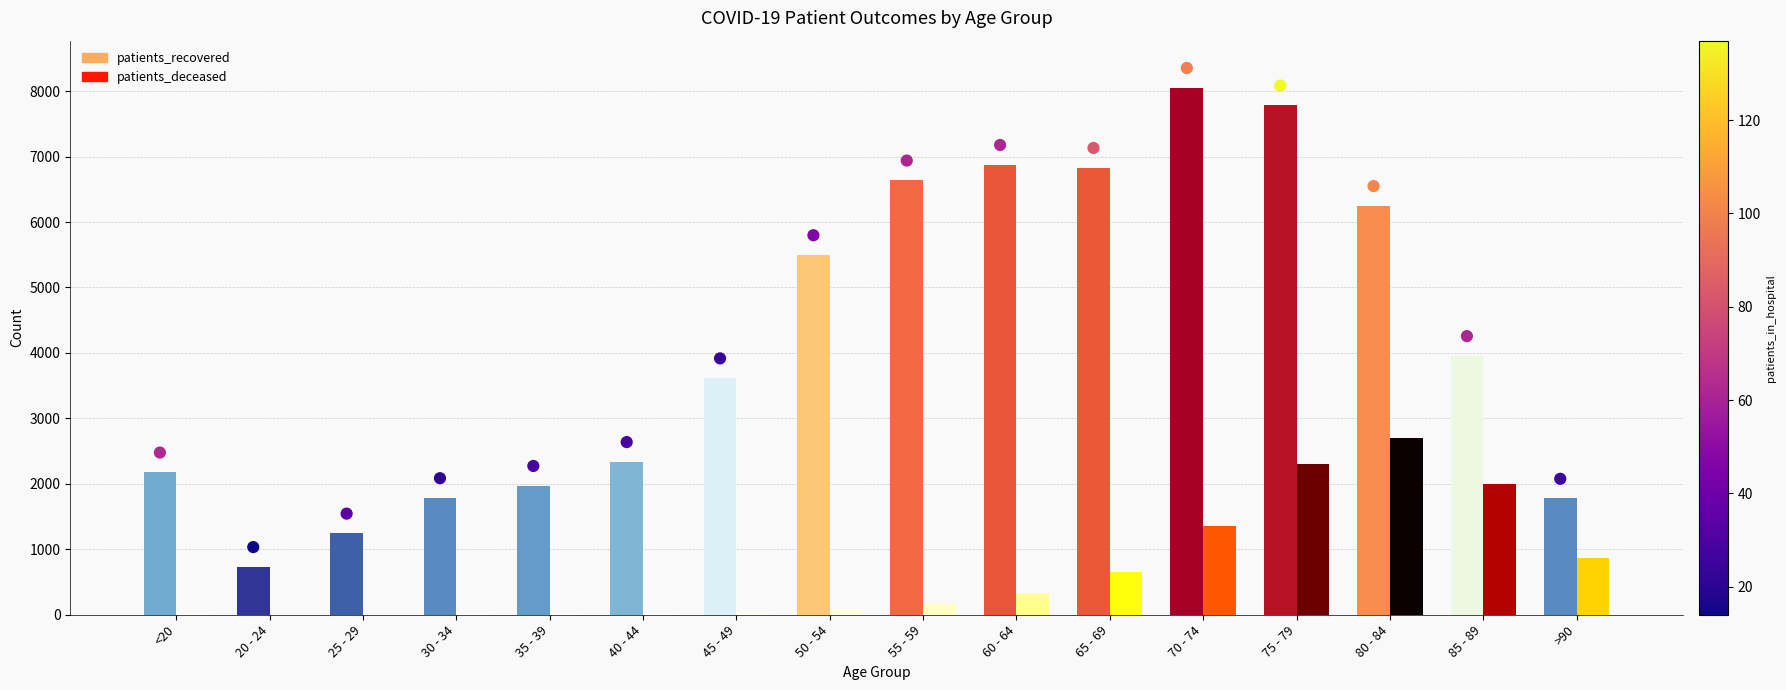

Between 75 - 79 and 30 - 34, which is larger?

75 - 79